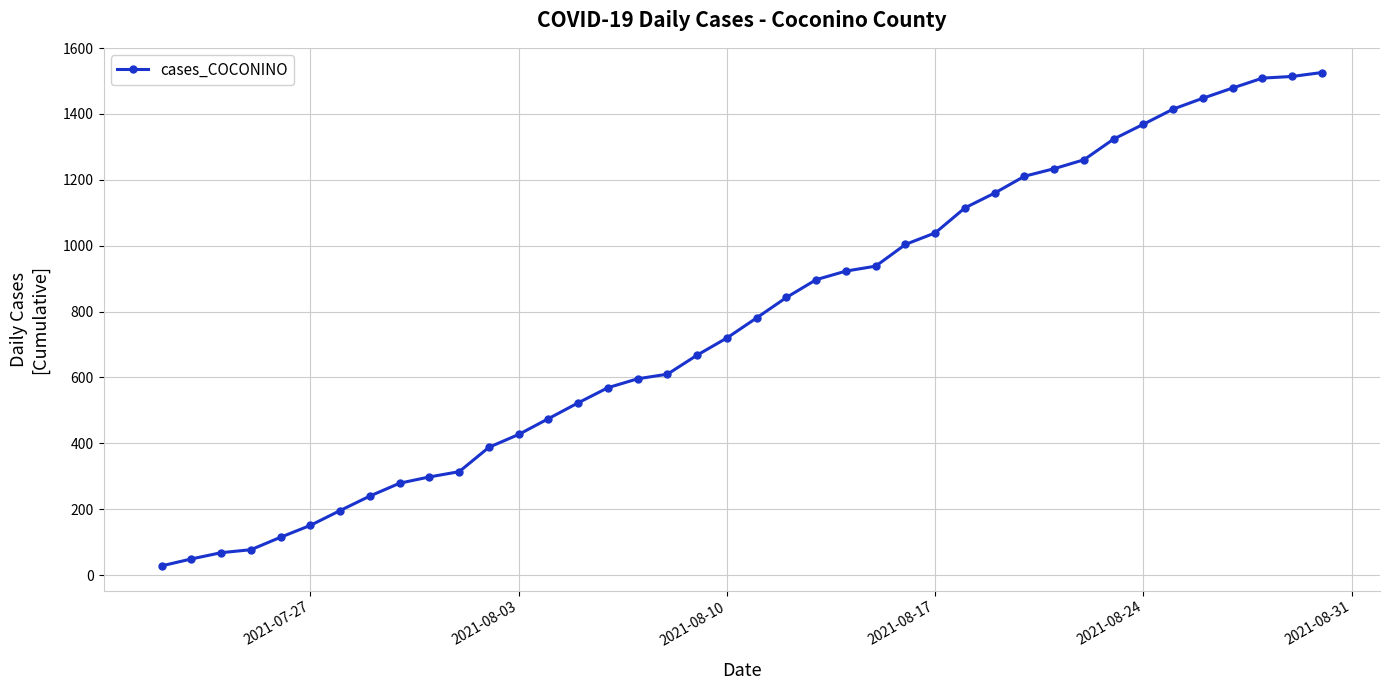

What is the average value?

770